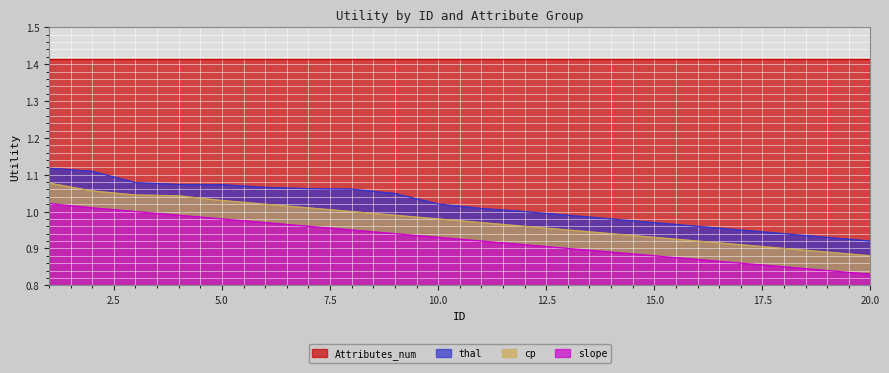

How many values in the thal series exceed 1?

11